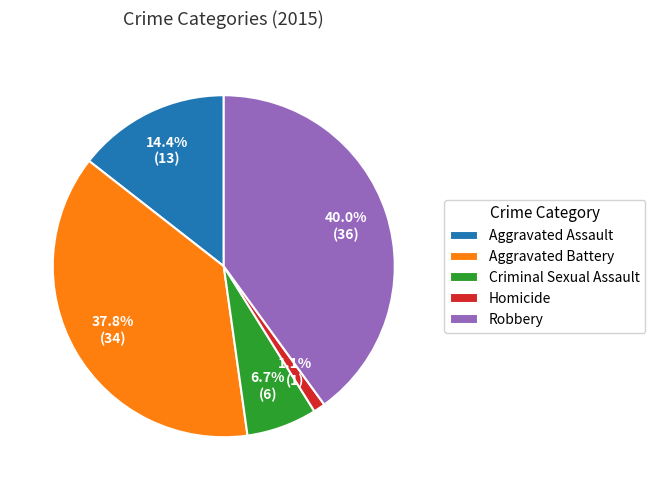

Which has a higher value, Aggravated Assault or Robbery?

Robbery